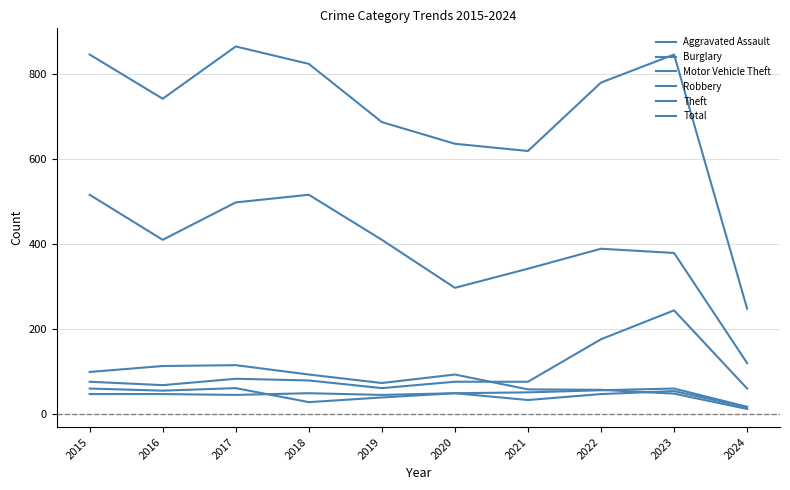

True or false: Theft and Motor Vehicle Theft intersect in this chart.

False